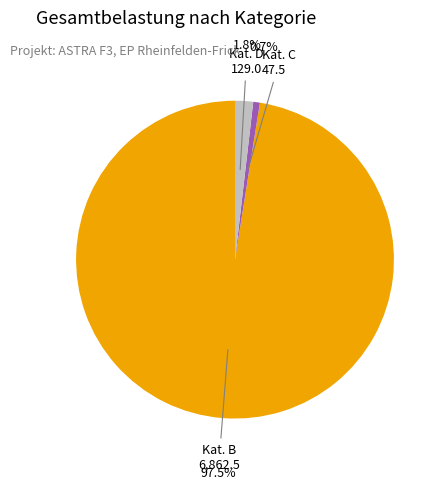

Is there a majority slice in this chart?

Yes